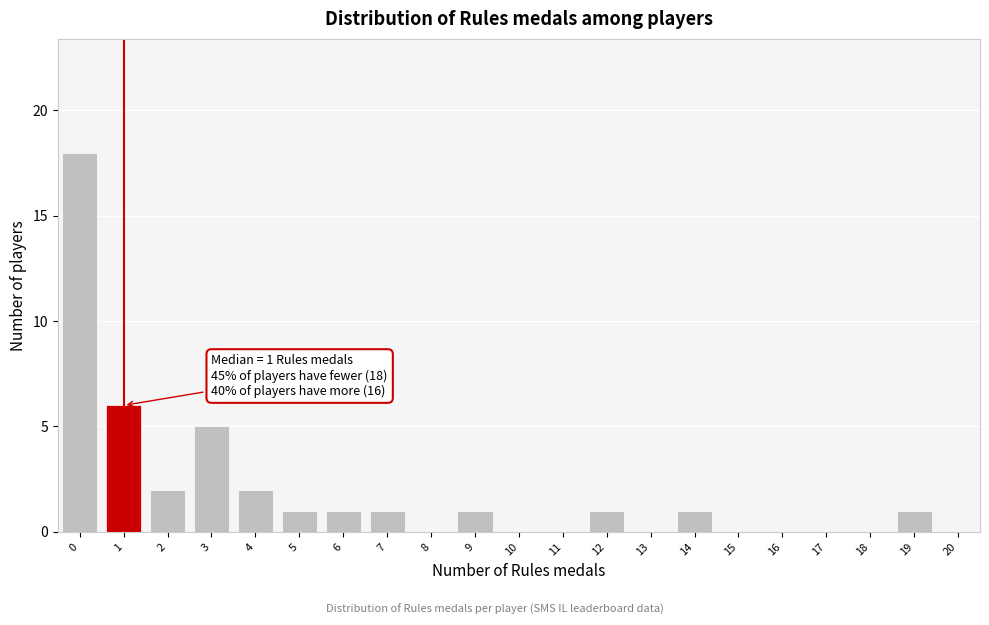

Reading left to right, list all the values displayed in this chart.

0=18	1=6	2=2	3=5	4=2	5=1	6=1	7=1	8=0	9=1	10=0	11=0	12=1	13=0	14=1	15=0	16=0	17=0	18=0	19=1	20=0